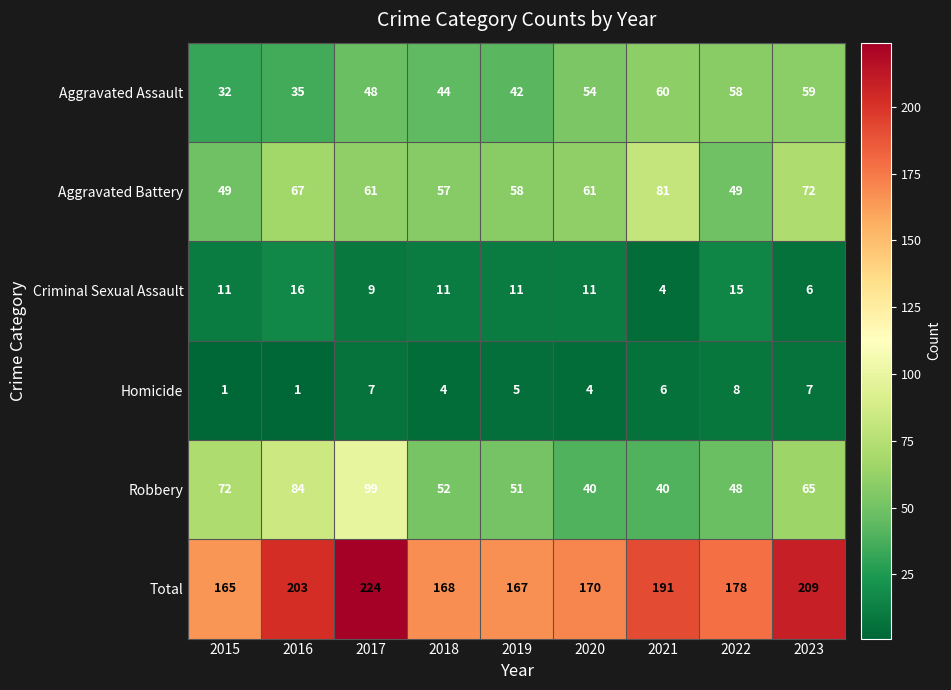

At 2023, list the series in order from smallest to largest.

Criminal Sexual Assault, Homicide, Aggravated Assault, Robbery, Aggravated Battery, Total